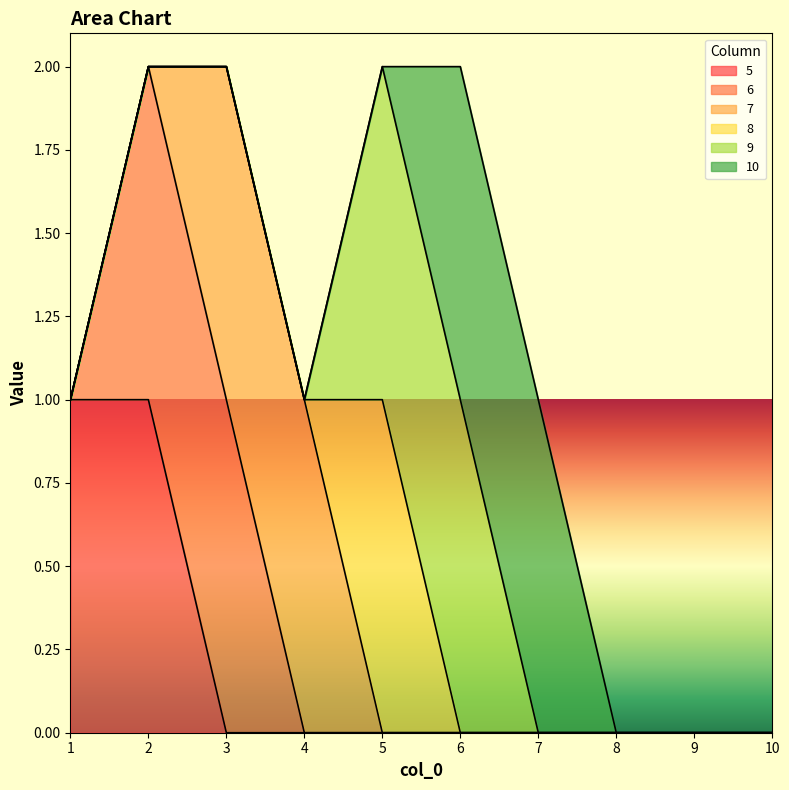

What is the total value across all series at 6?

2